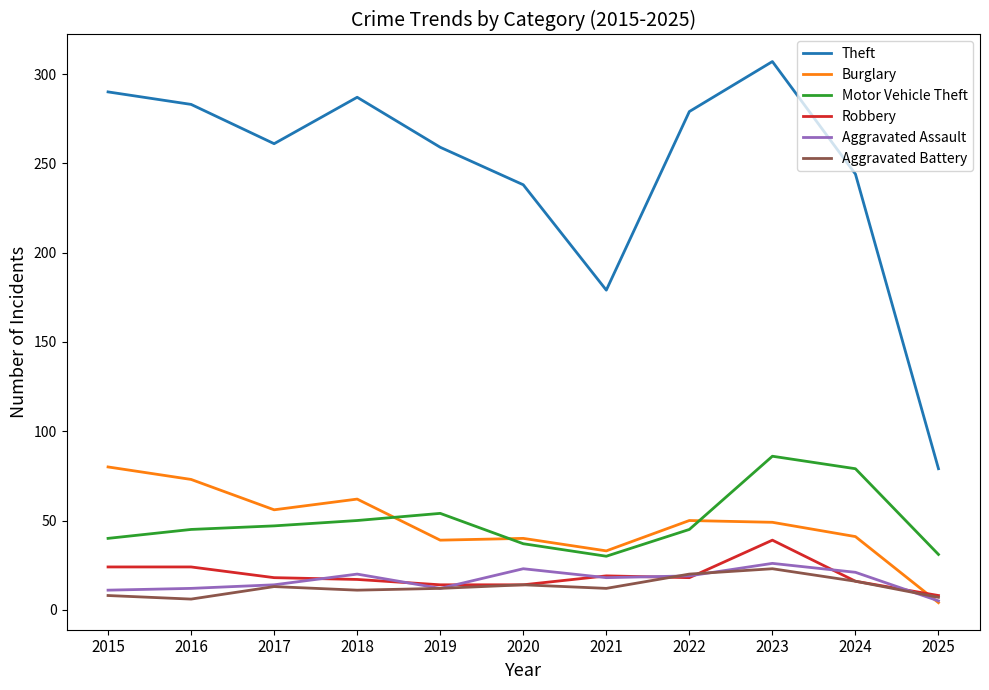

At which category is the sum across all series the highest?

2023